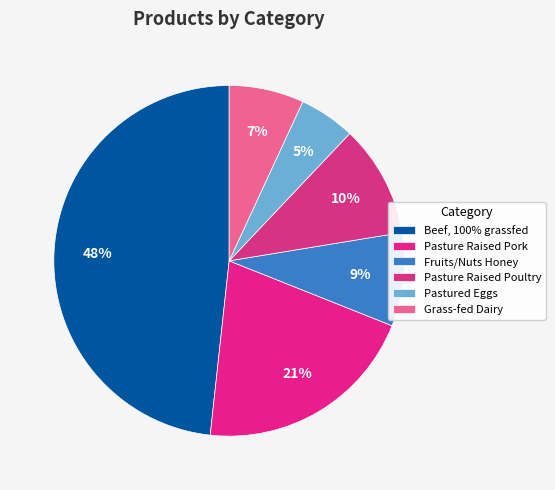

What is the change in value from Pastured Eggs to Grass-fed Dairy?

+2